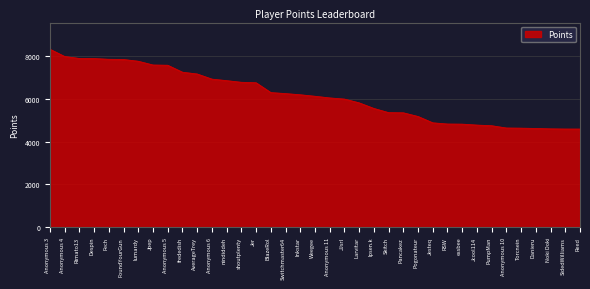

The chart shows a value of 6260 at Switchmaster64. True or false?

True